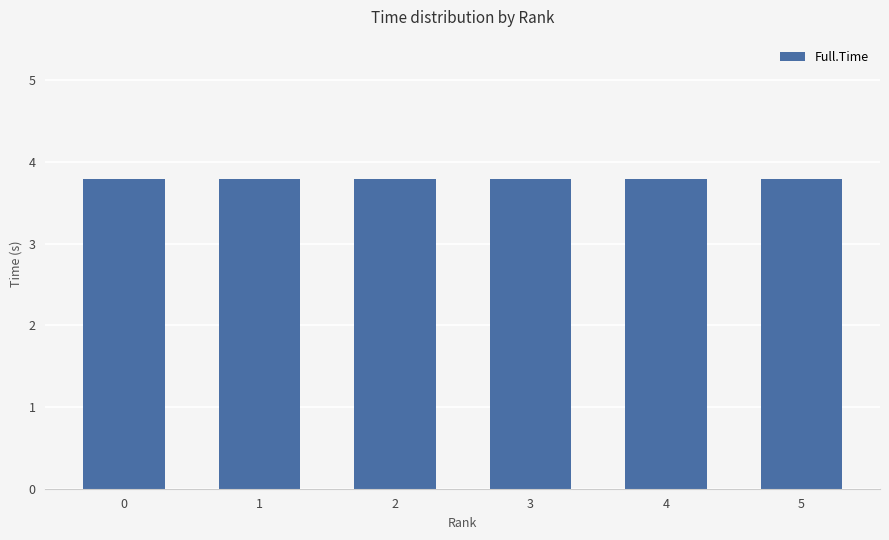

What is the value of the 6th bar from the left?

3.8